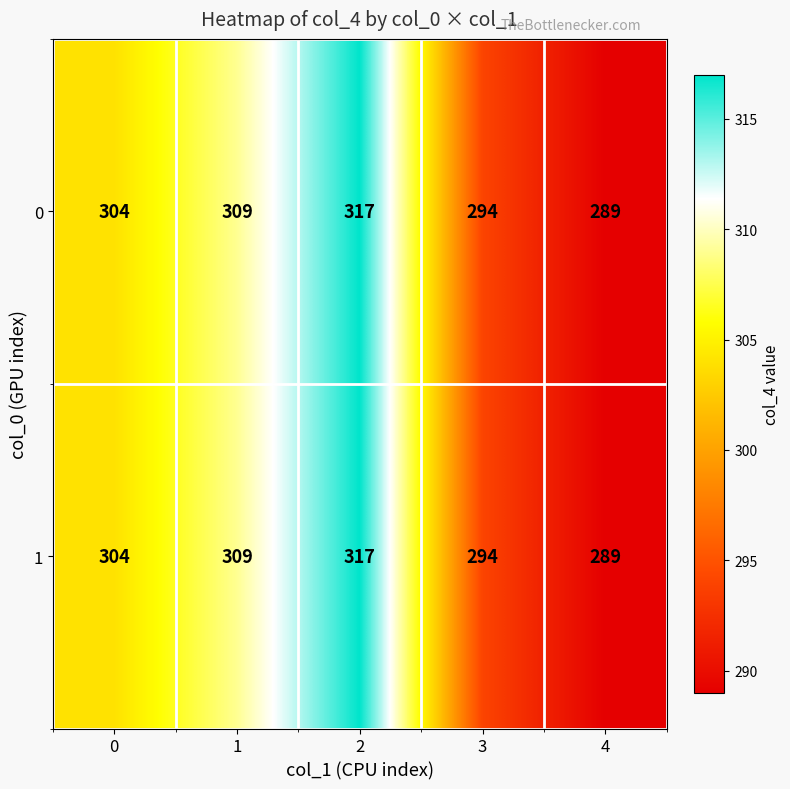

Reading right to left, extract all data points from this chart.

0: 4=289	3=294	2=317	1=309	0=304
1: 4=289	3=294	2=317	1=309	0=304